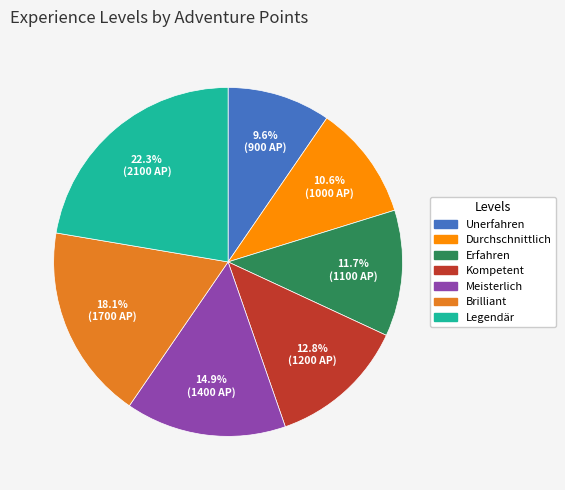

To the nearest percent, what percentage of the pie is Durchschnittlich?

11%